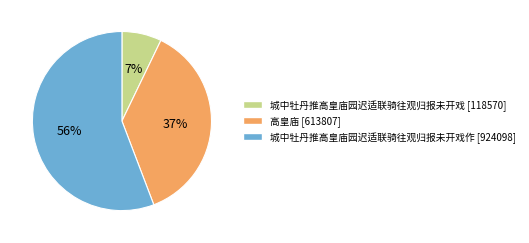

To the nearest percent, what is the difference between the largest and smallest slice percentages?

49%